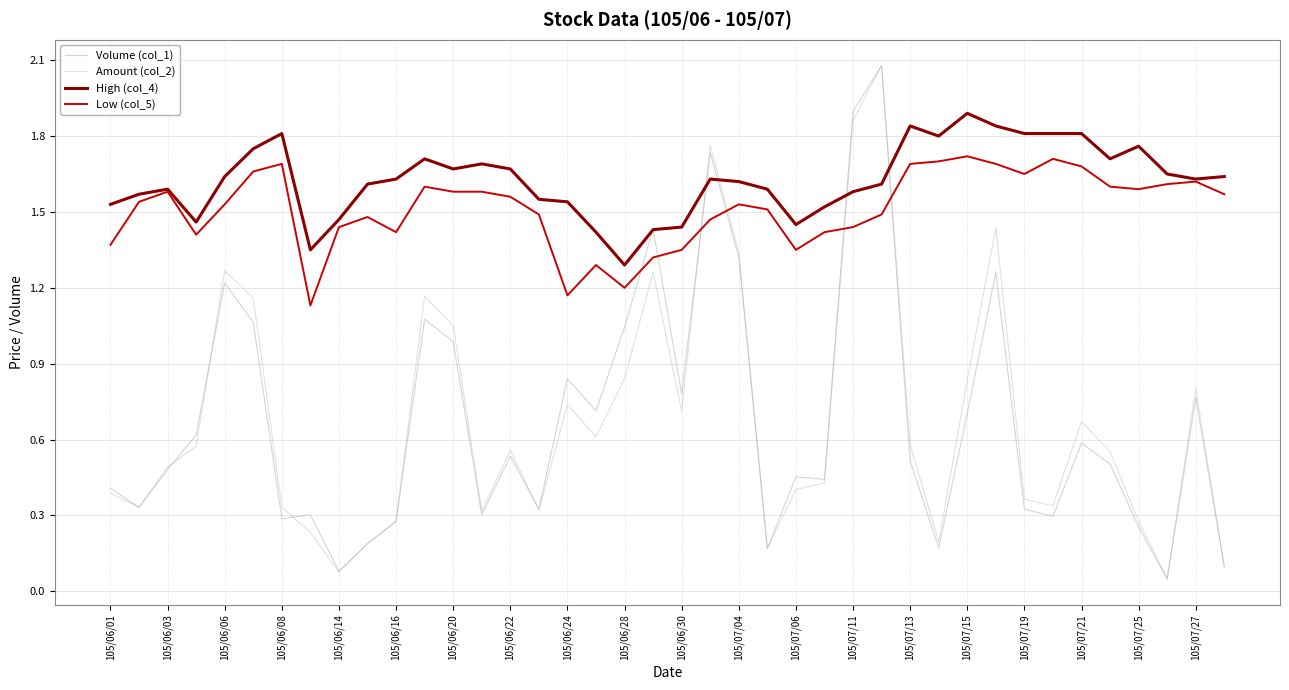

How many intersections are there between Amount (col_2) and High (col_4)?

4